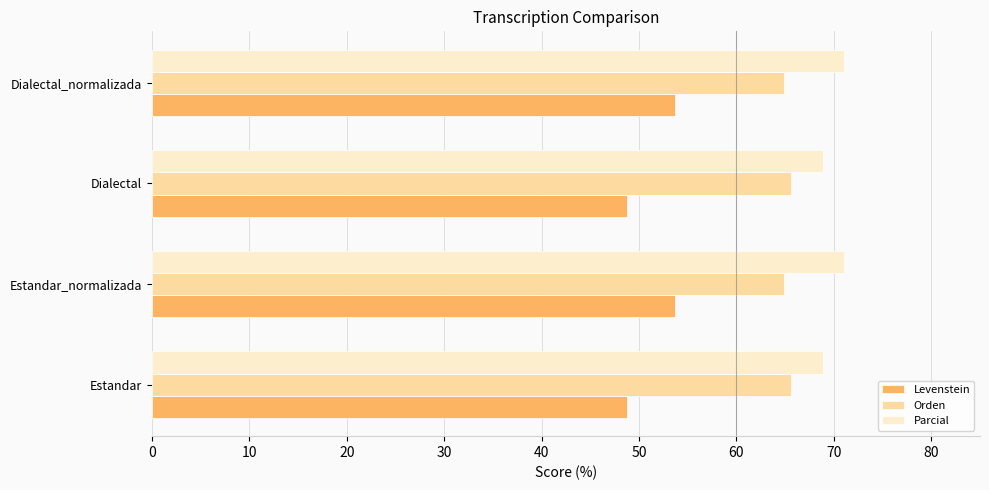

List the series in order of their peak value, lowest first.

Levenstein, Orden, Parcial